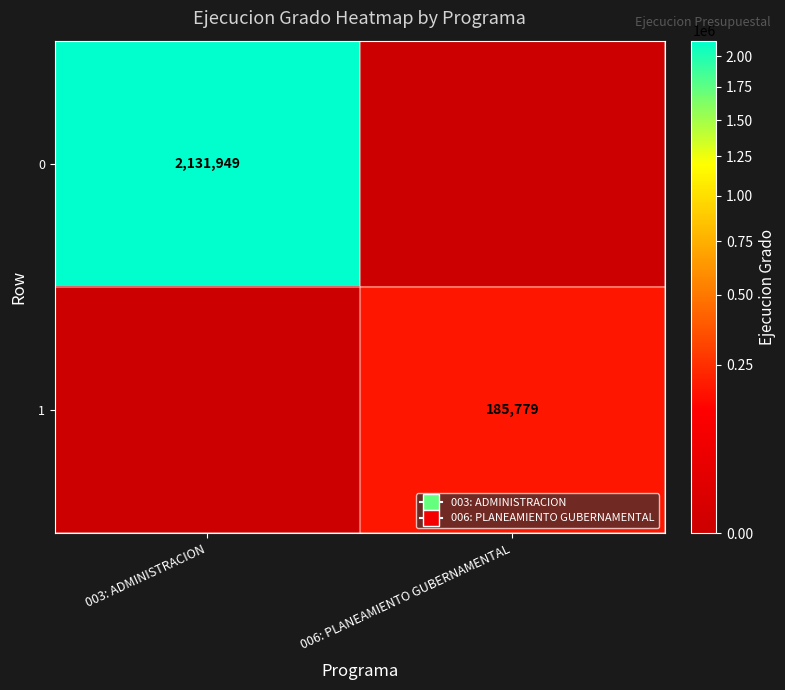

True or false: 1 has a value of 290255 at 006: PLANEAMIENTO GUBERNAMENTAL.

False